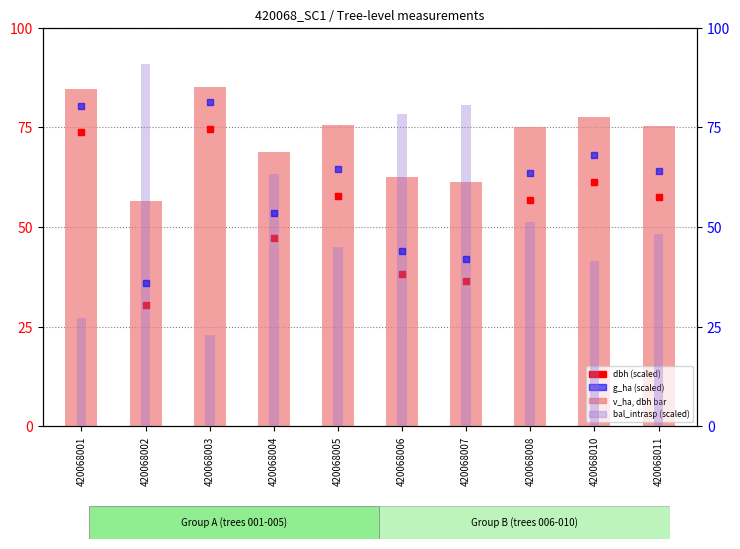

Which series reaches the maximum Y coordinate?

bal_intrasp (scaled)